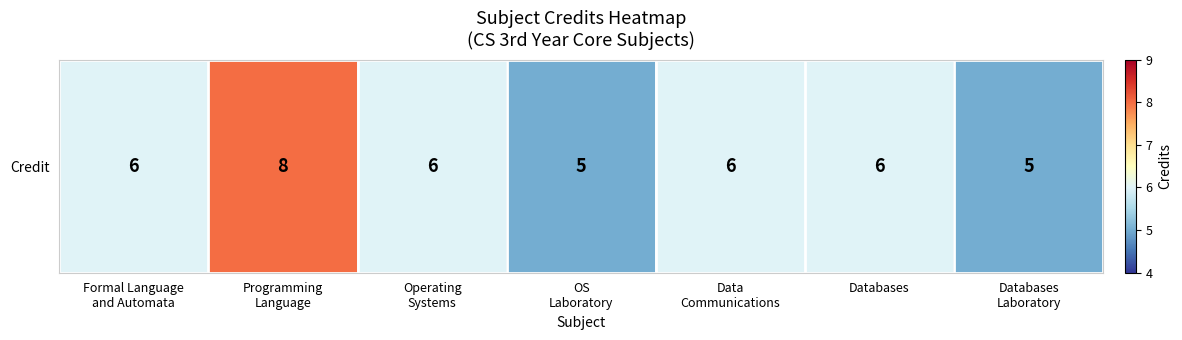

List the labels in order of value, largest first.

Programming
Language, Formal Language
and Automata, Operating
Systems, Data
Communications, Databases, OS
Laboratory, Databases
Laboratory